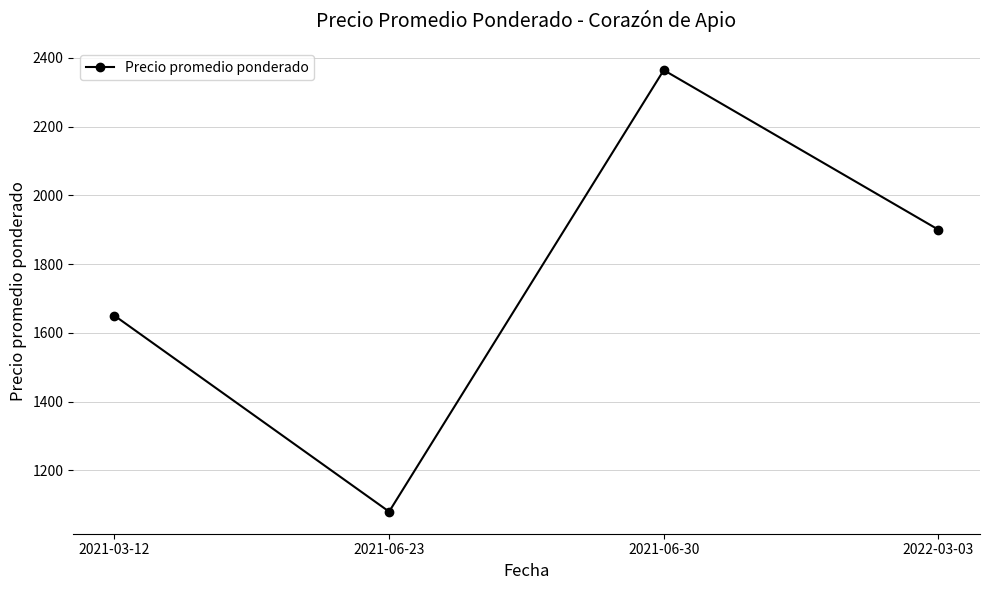

Reading right to left, what are all the values shown in this chart?

2022-03-03=1900	2021-06-30=2364	2021-06-23=1080	2021-03-12=1650